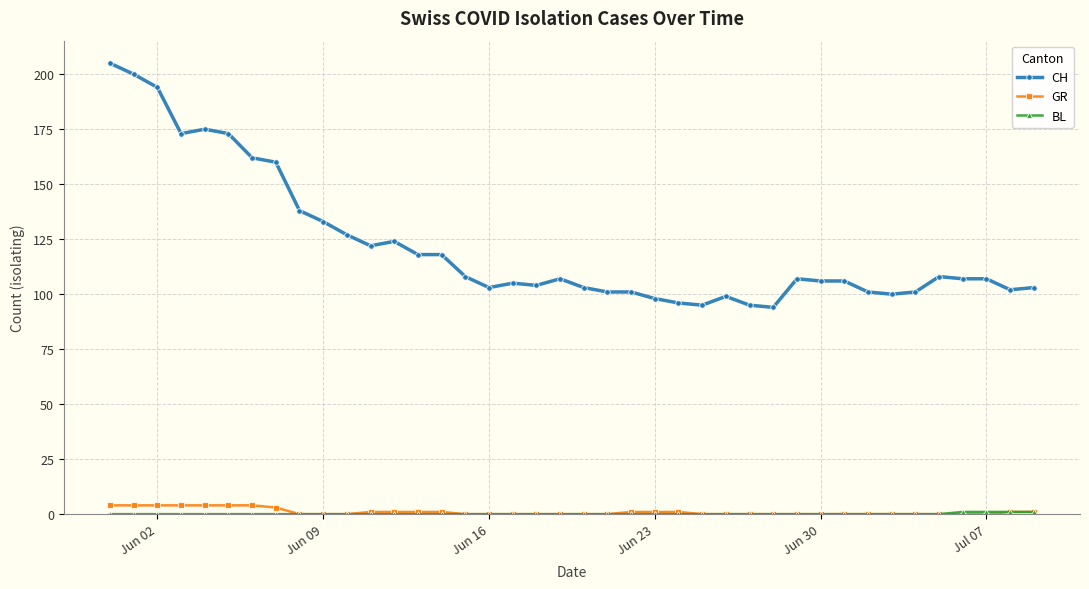

True or false: CH and GR intersect in this chart.

False